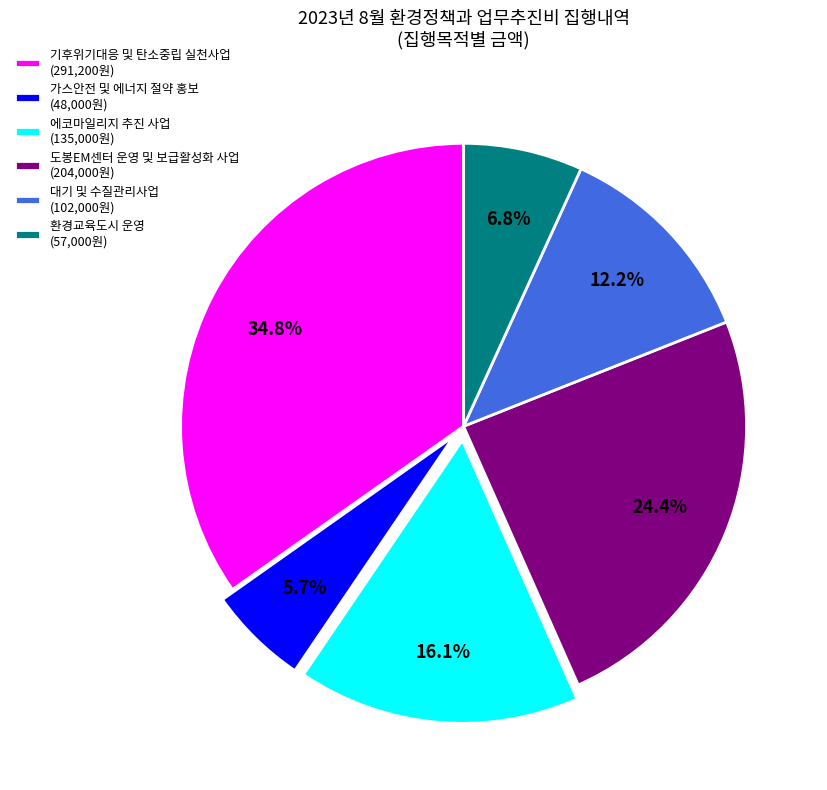

How many segments does this pie chart have?

6